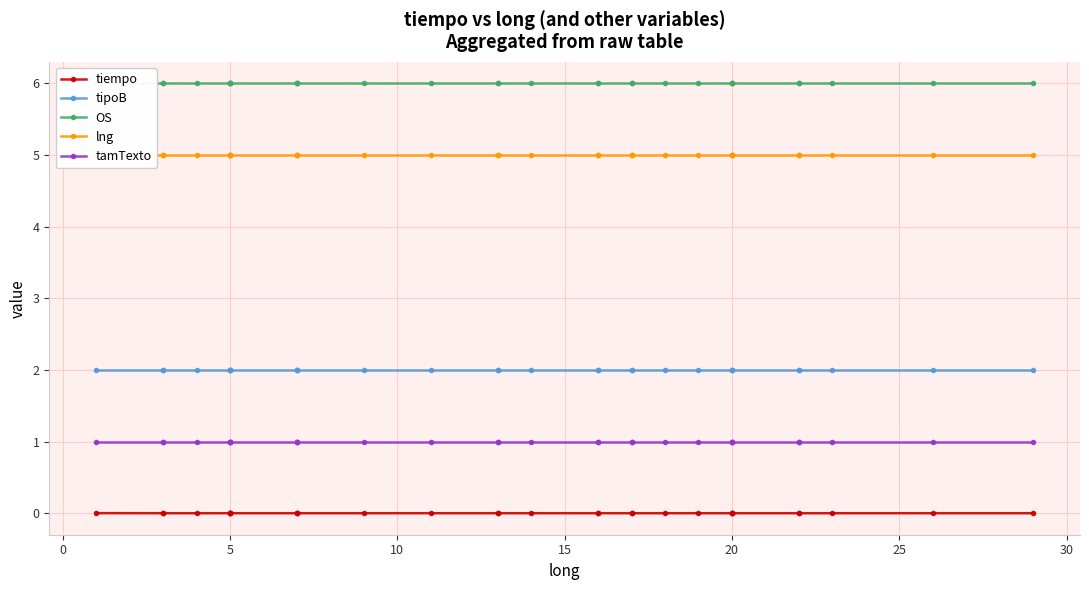

True or false: lng and OS intersect in this chart.

False